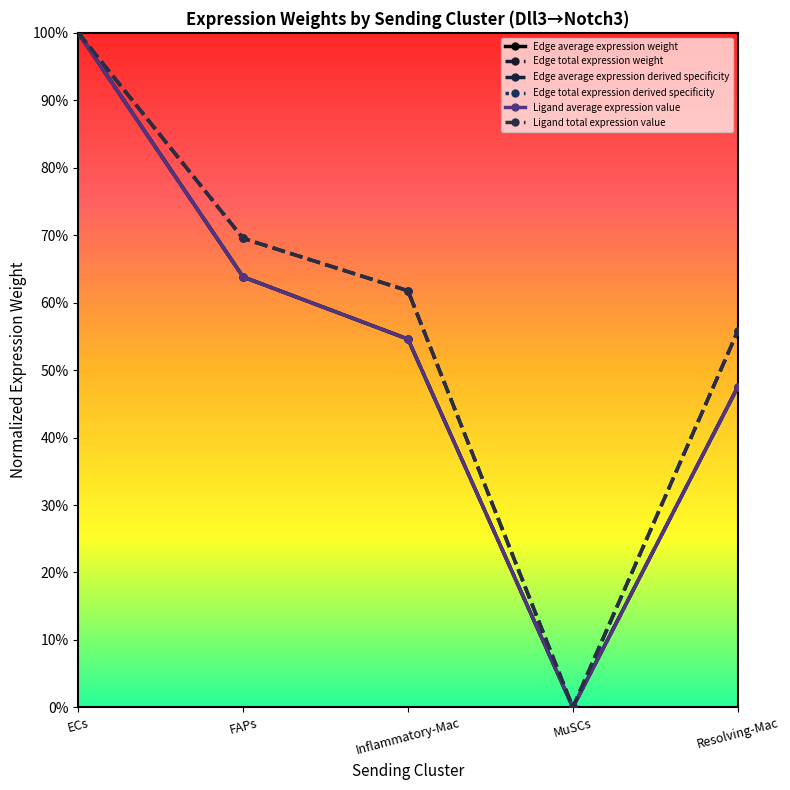

At which label is Edge average expression derived specificity closest to 50?

Resolving-Mac